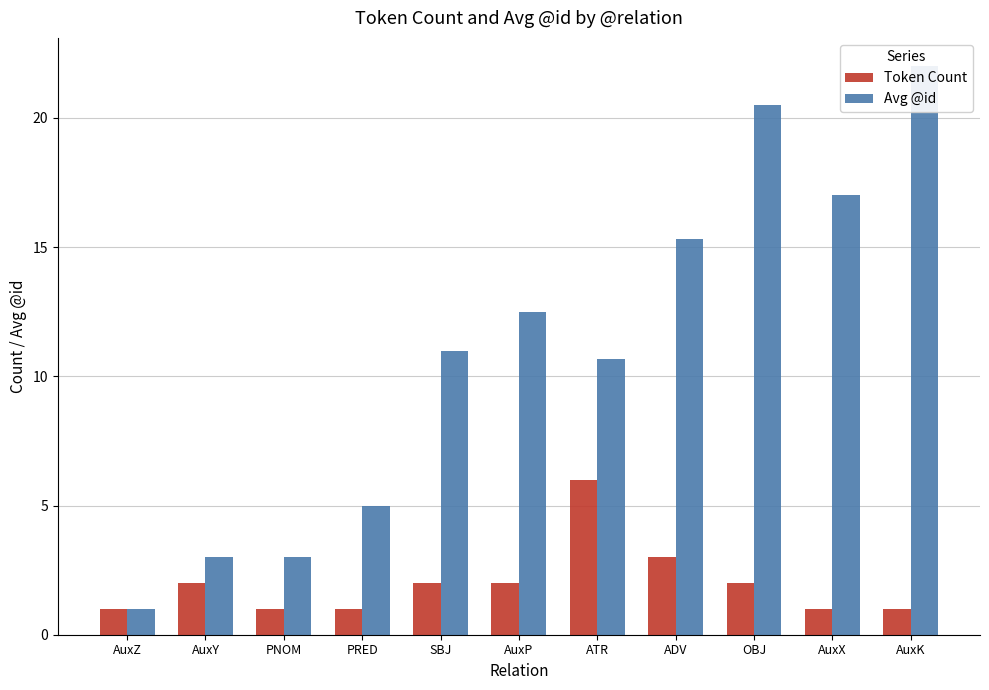

What are all the series names shown in the legend?

Token Count, Avg @id